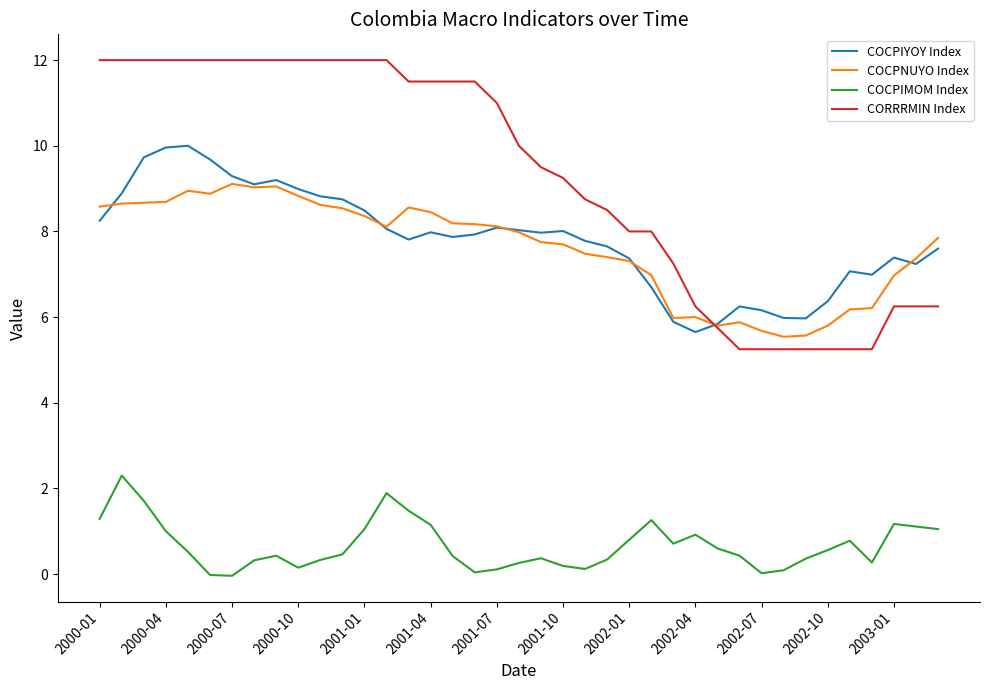

Count the number of categories in the chart.

39